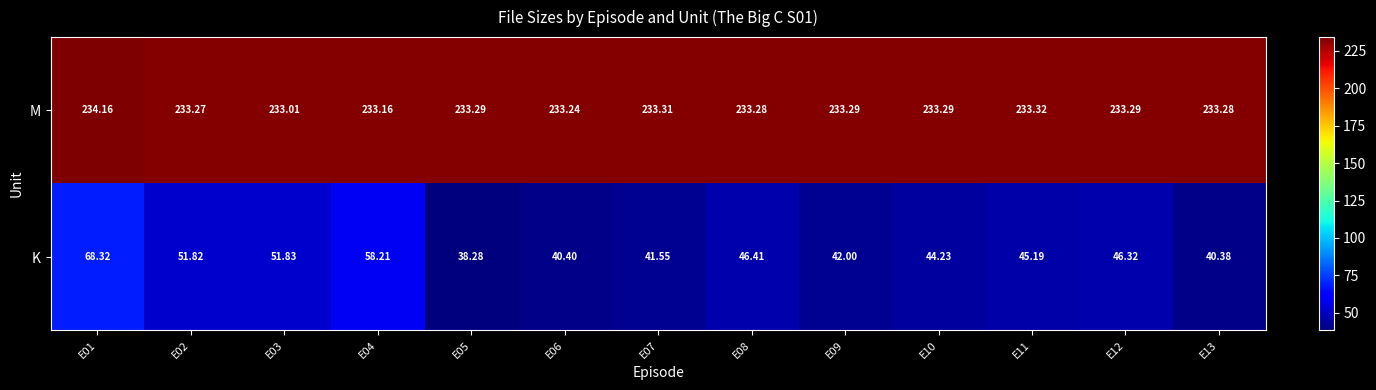

Which series changed the most between E02 and E05?

K